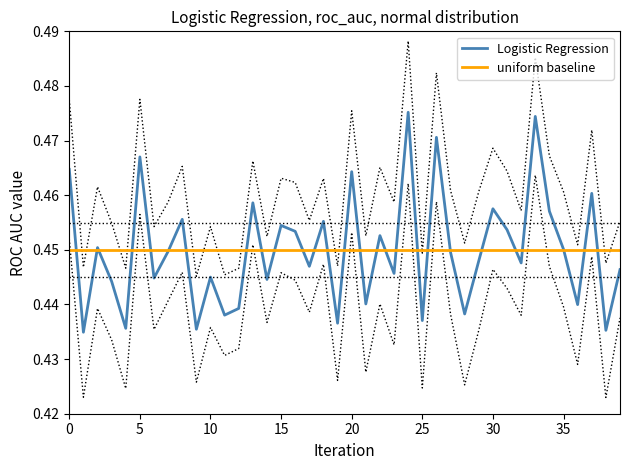

Reading left to right, what are all the values shown in this chart?

0.5	0.4	0.5	0.4	0.4	0.5	0.4	0.4	0.5	0.4	0.4	0.4	0.4	0.5	0.4	0.5	0.5	0.4	0.5	0.4	0.5	0.4	0.5	0.4	0.5	0.4	0.5	0.4	0.4	0.4	0.5	0.5	0.4	0.5	0.5	0.5	0.4	0.5	0.4	0.4